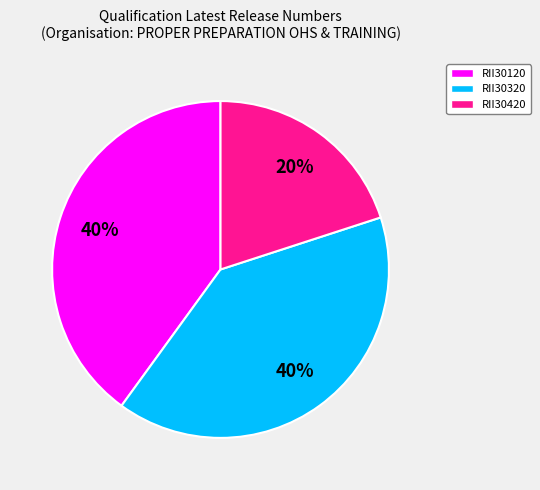

Is there any slice that represents more than half of the pie?

No